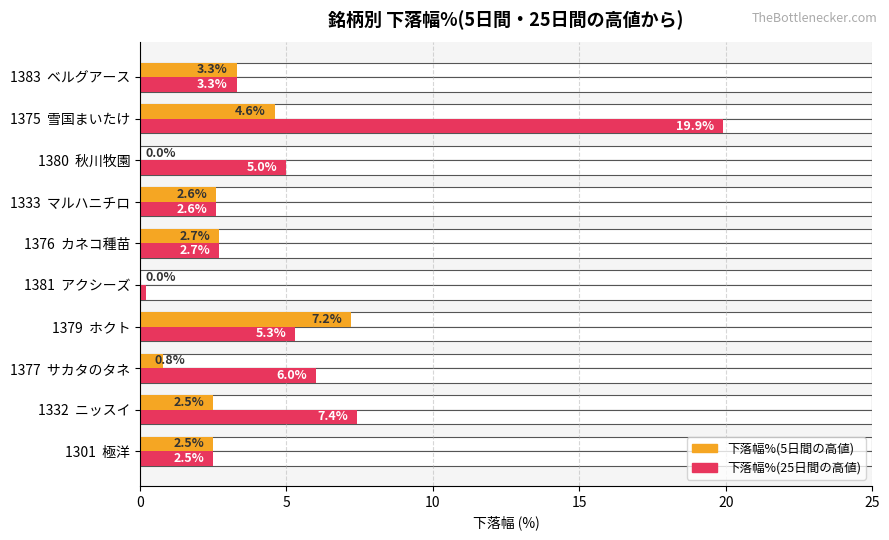

Reading right to left, extract all data points from this chart.

下落幅%(5日間の高値): 3.3	4.6	0.0	2.6	2.7	0.0	7.2	0.8	2.5	2.5
下落幅%(25日間の高値): 3.3	19.9	5.0	2.6	2.7	0.2	5.3	6.0	7.4	2.5